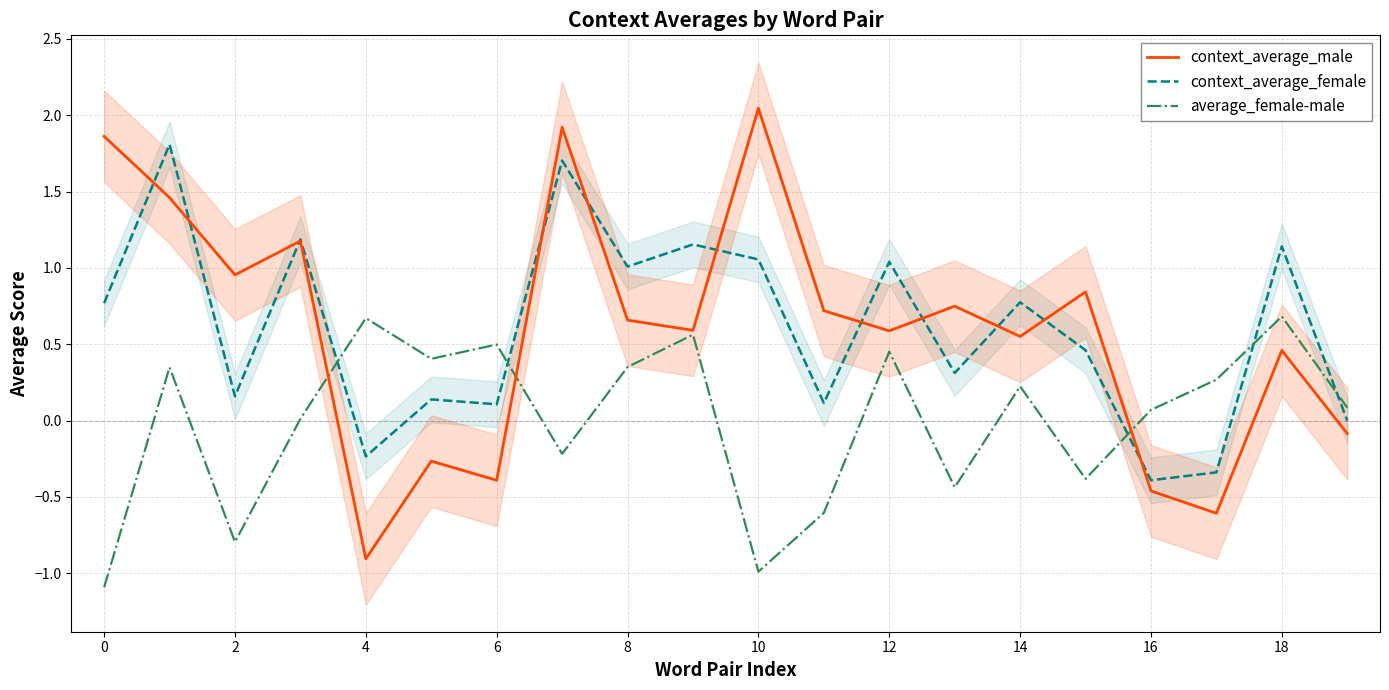

True or false: context_average_female has a value of -0.1 at 16.

False